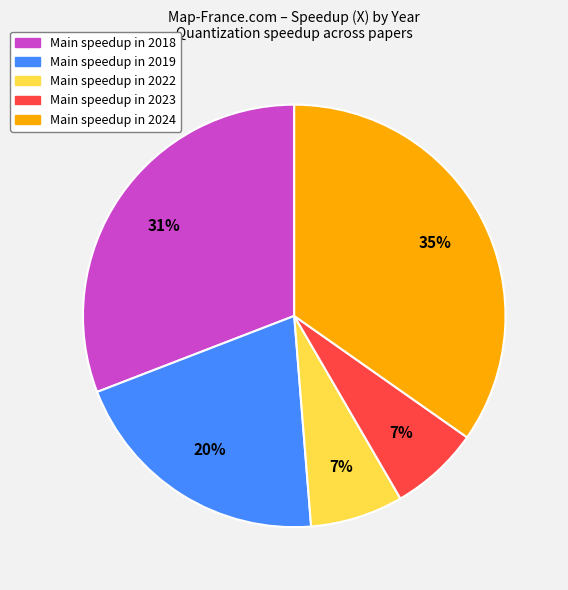

How many segments does this pie chart have?

5